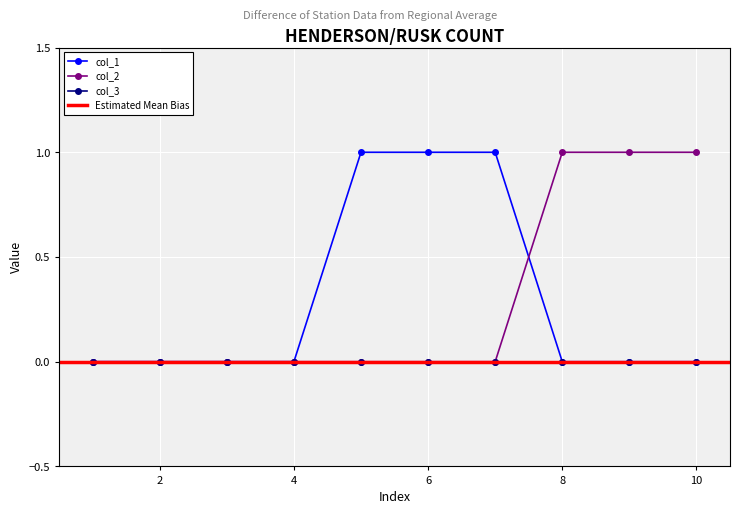

True or false: col_2 has more than 2 interior local peaks.

False